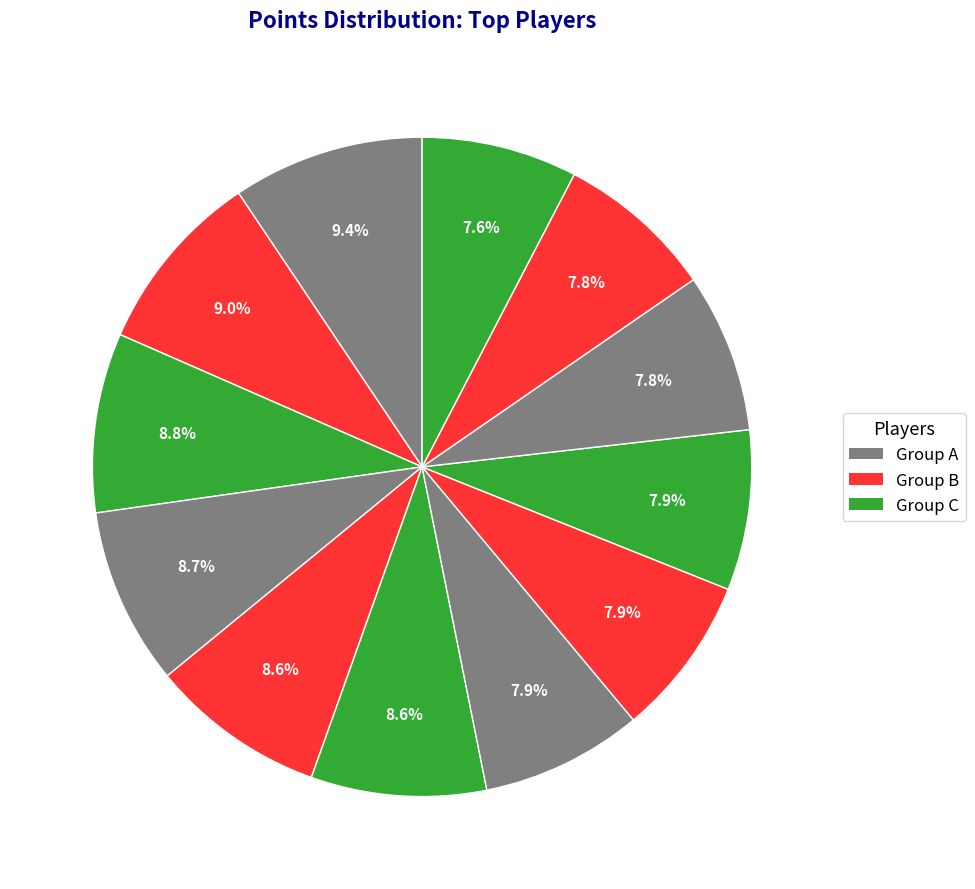

How many segments does this pie chart have?

12